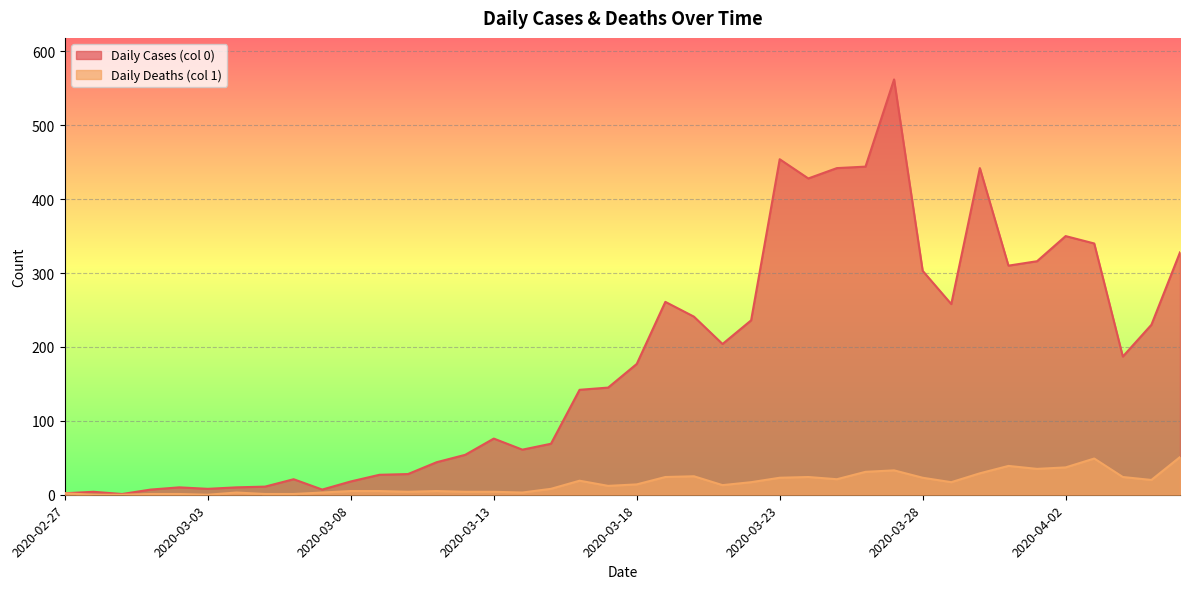

What is the label of the 30th point from the left?

2020-03-27